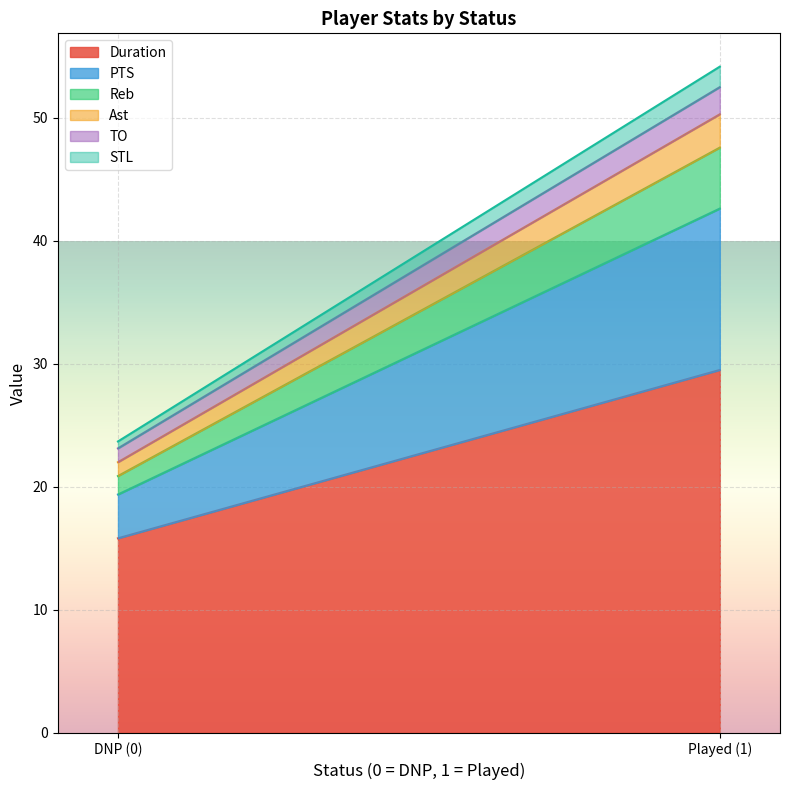

At which category is the sum across all series the highest?

Played (1)